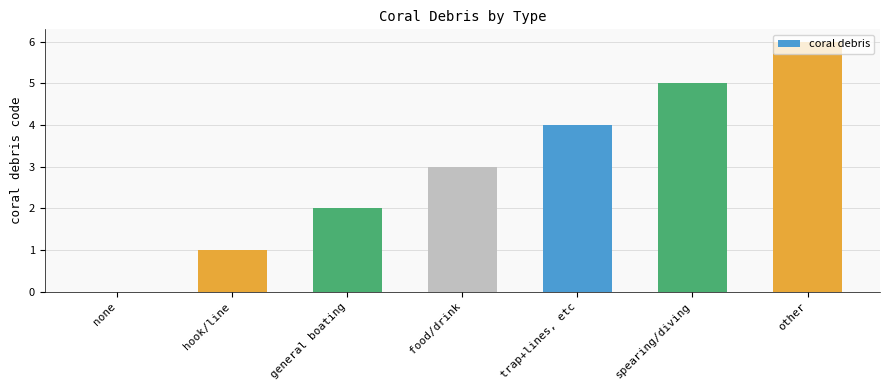

The value at trap+lines, etc is 5. True or false?

False